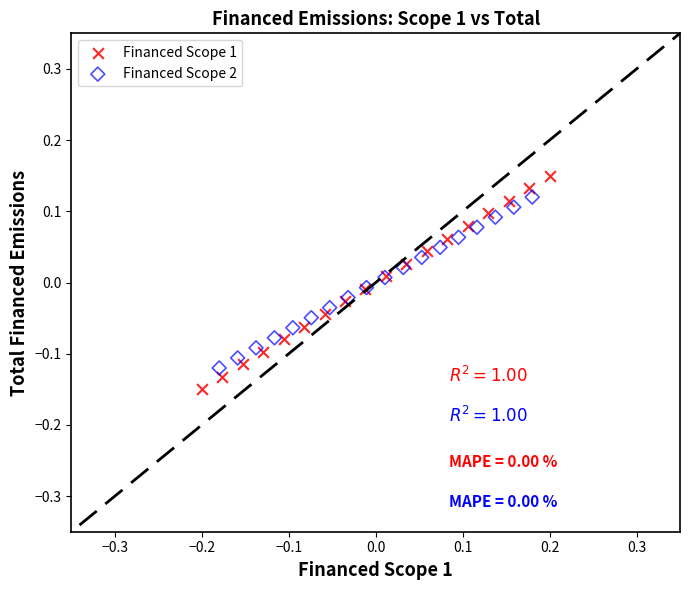

Which series reaches the minimum Y coordinate?

Financed Scope 1